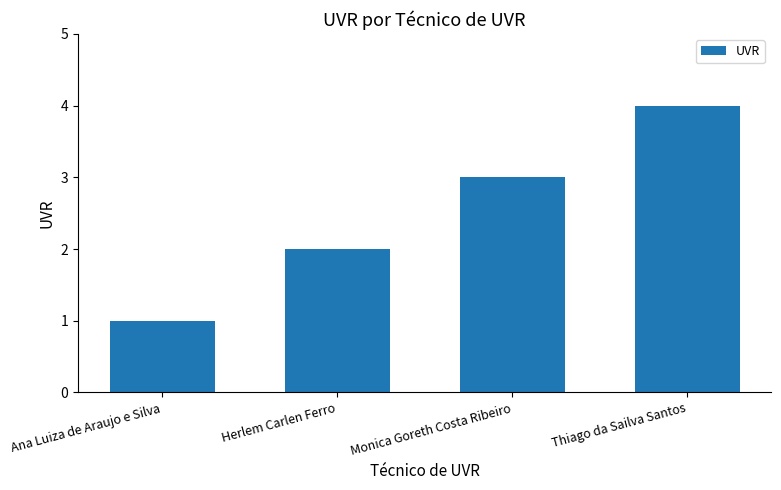

Read the value at Monica Goreth Costa Ribeiro.

3